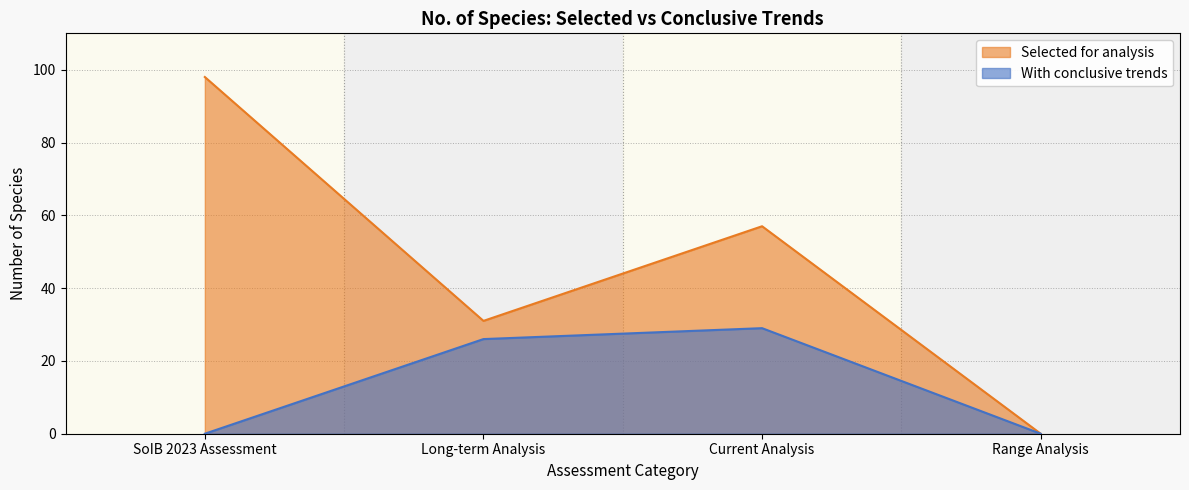

At which category does Selected for analysis reach its first local peak?

Current Analysis